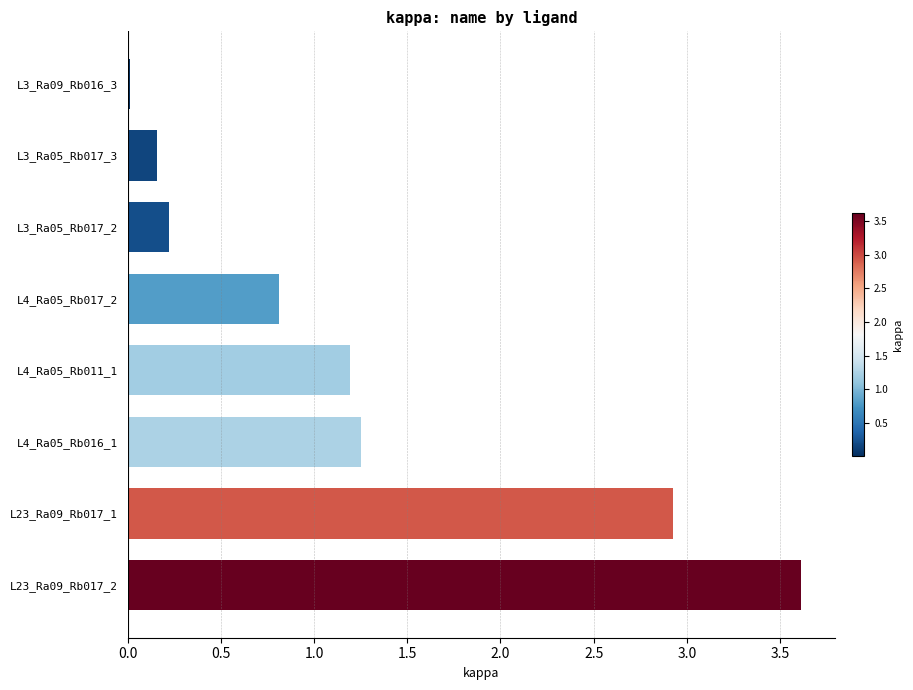

What is the change in value from L3_Ra05_Rb017_3 to L4_Ra05_Rb017_2?

+0.7